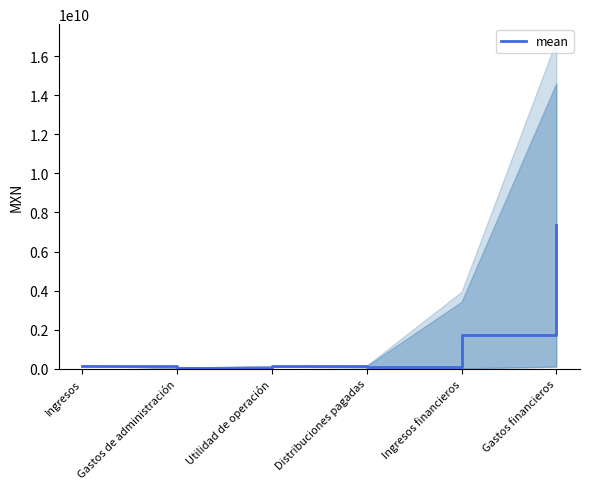

Is it true that the value at Ingresos financieros is 582612608?

False